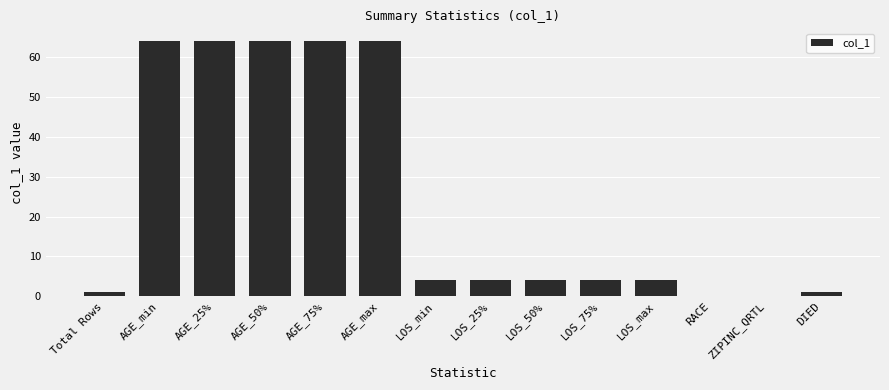

Approximately how many times larger is the value at AGE_50% compared to LOS_25%?

16.0